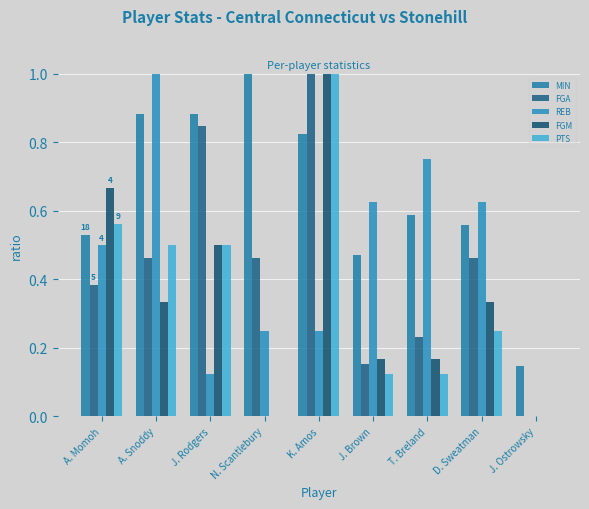

What position from the left is D. Sweatman?

8